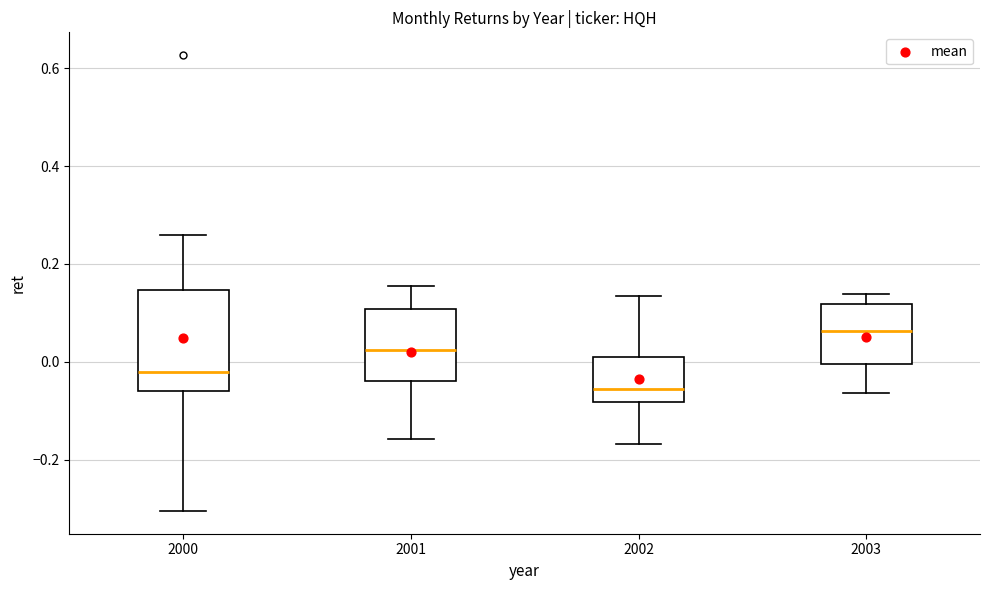

Reading left to right, read every box against the y-axis: the position of its median line, the range the box covers, and the ends of its whiskers. The values are not printed on the chart, so give them approximately, as read against the axis.

2000: median -0.02, box -0.06 to 0.14, whiskers -0.30 to 0.26
2001: median 0.02, box -0.04 to 0.10, whiskers -0.16 to 0.16
2002: median -0.06, box -0.08 to 0.00, whiskers -0.16 to 0.14
2003: median 0.06, box 0.00 to 0.12, whiskers -0.06 to 0.14